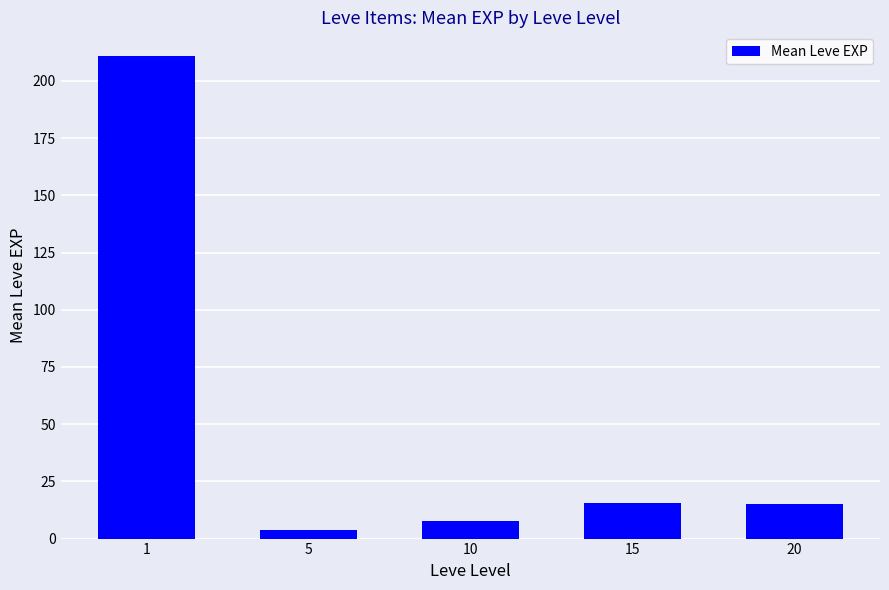

What is the sum of the values at 20 and 10?

22.5